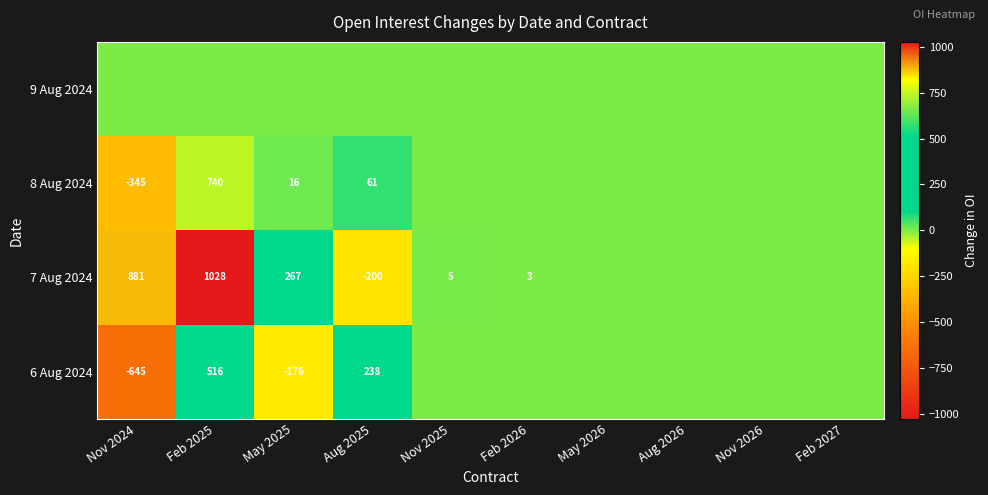

True or false: 8 Aug 2024 has a value of 16 at May 2025.

True